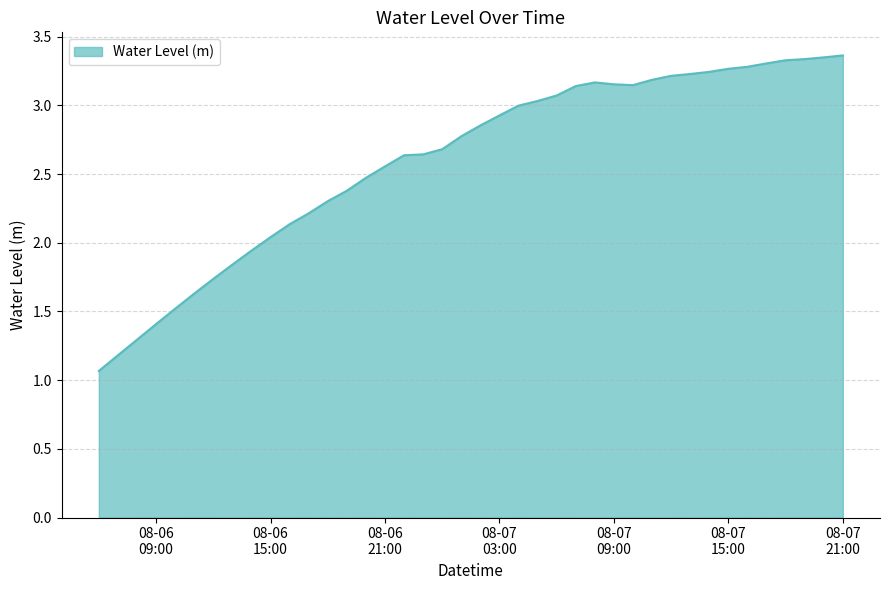

What is the difference between the maximum and minimum values?

2.3